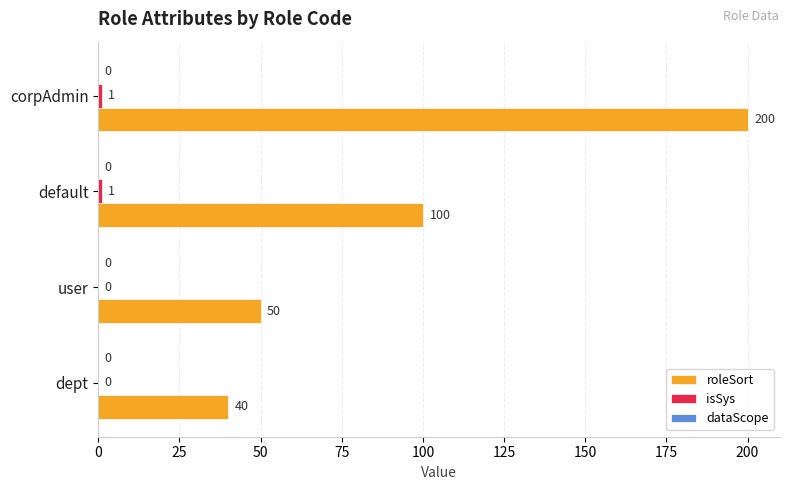

What is the greatest value displayed?

200